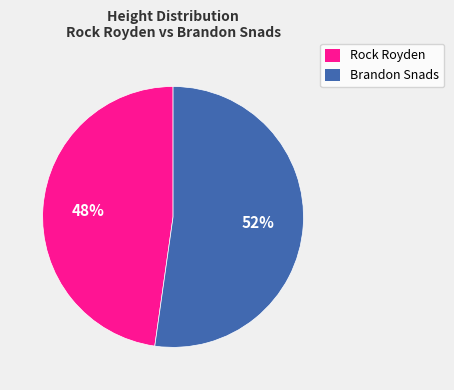

Rank the categories by value from highest to lowest.

Brandon Snads, Rock Royden